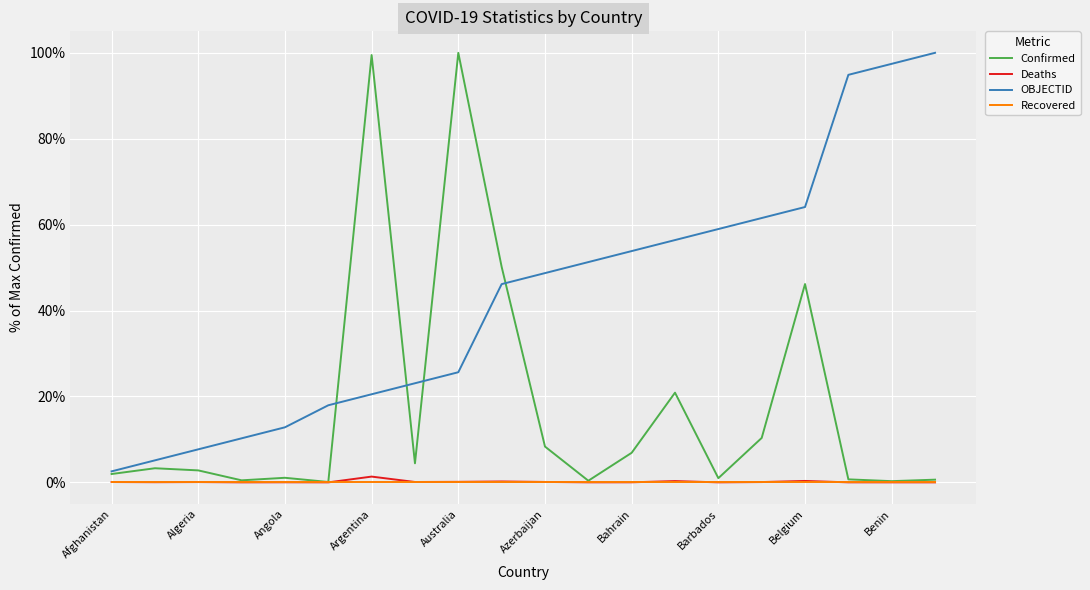

How many series are shown in this chart?

4